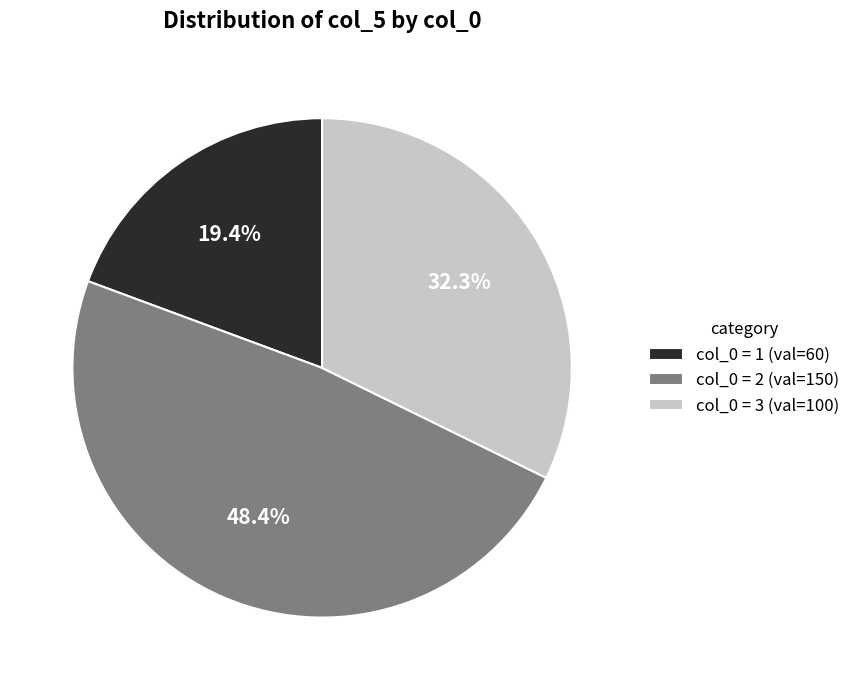

Which slice is the largest?

col_0 = 2 (val=150)